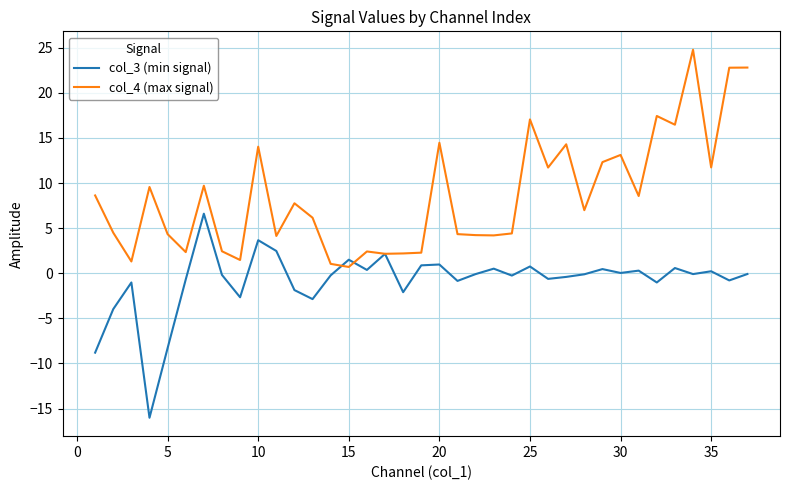

What is the minimum value shown in the chart?

-16.0